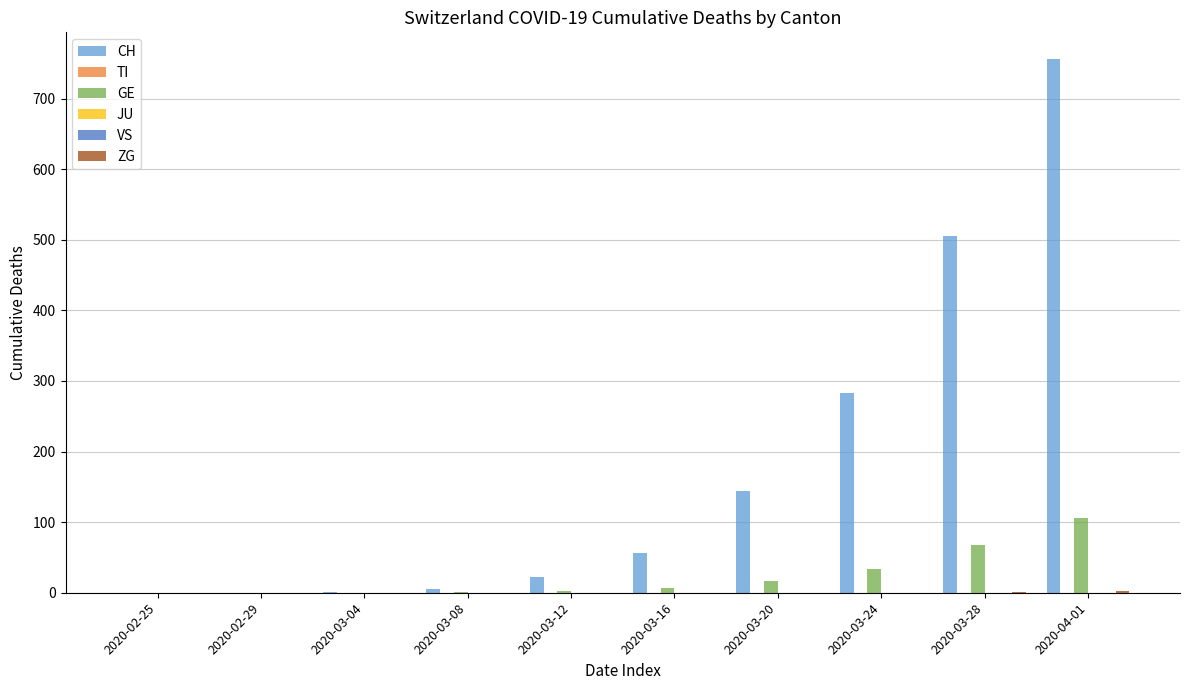

What are all the series names shown in the legend?

CH, TI, GE, JU, VS, ZG